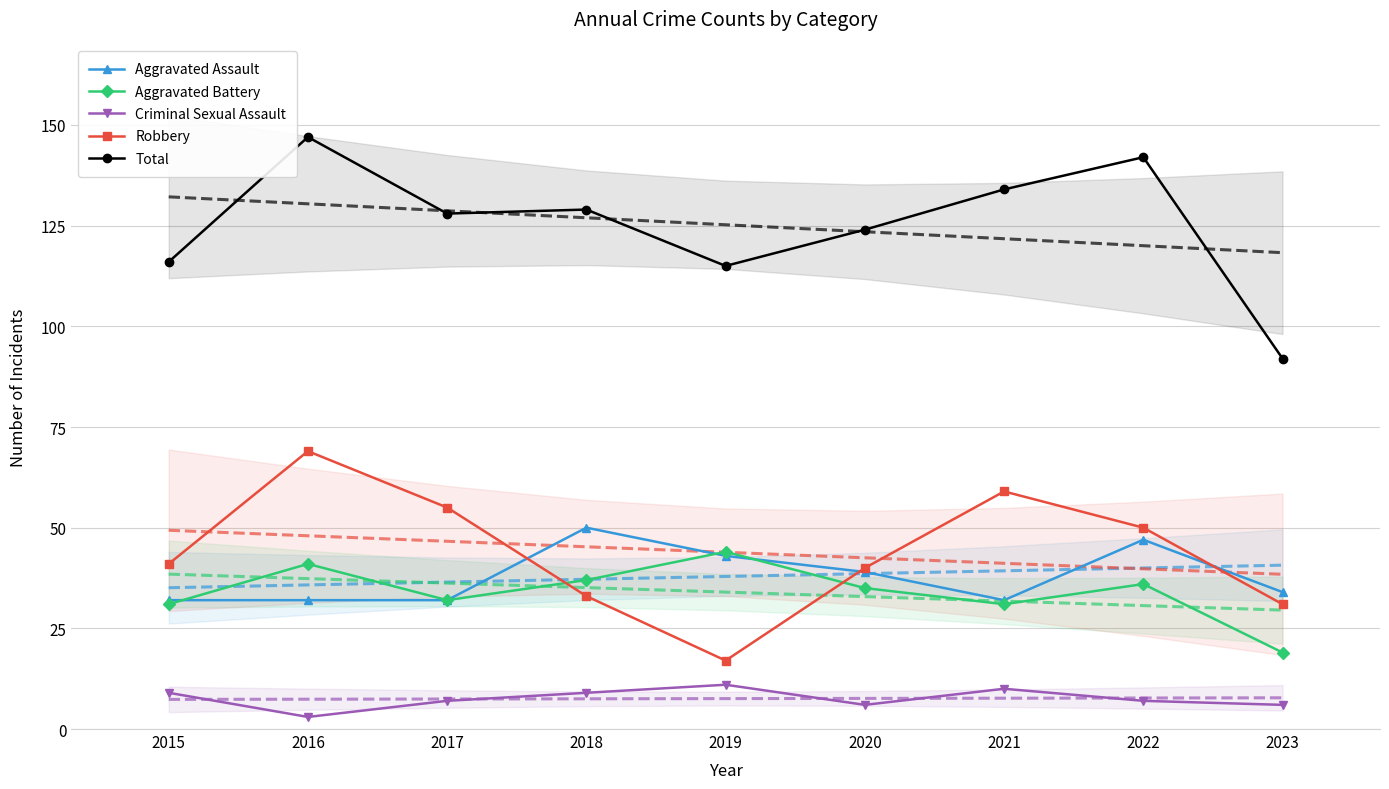

Rank the categories by Aggravated Battery value from highest to lowest.

2019, 2016, 2018, 2022, 2020, 2017, 2015, 2021, 2023